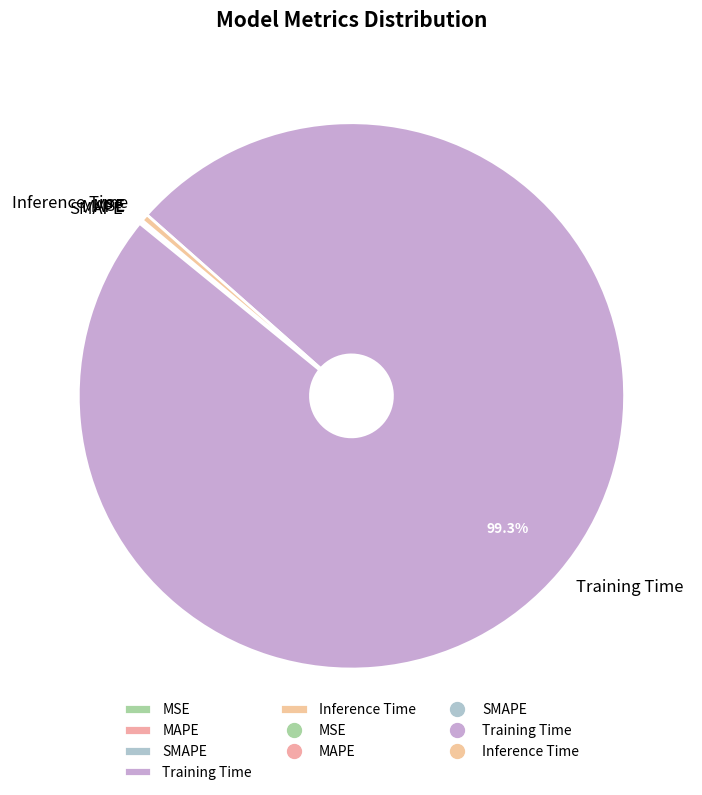

Which slice represents more than half of the pie?

Training Time